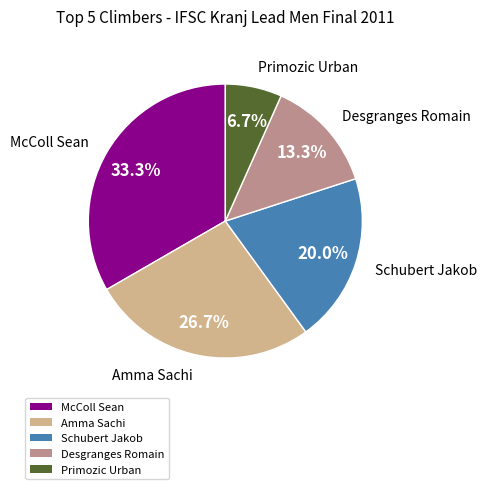

How many segments does this pie chart have?

5